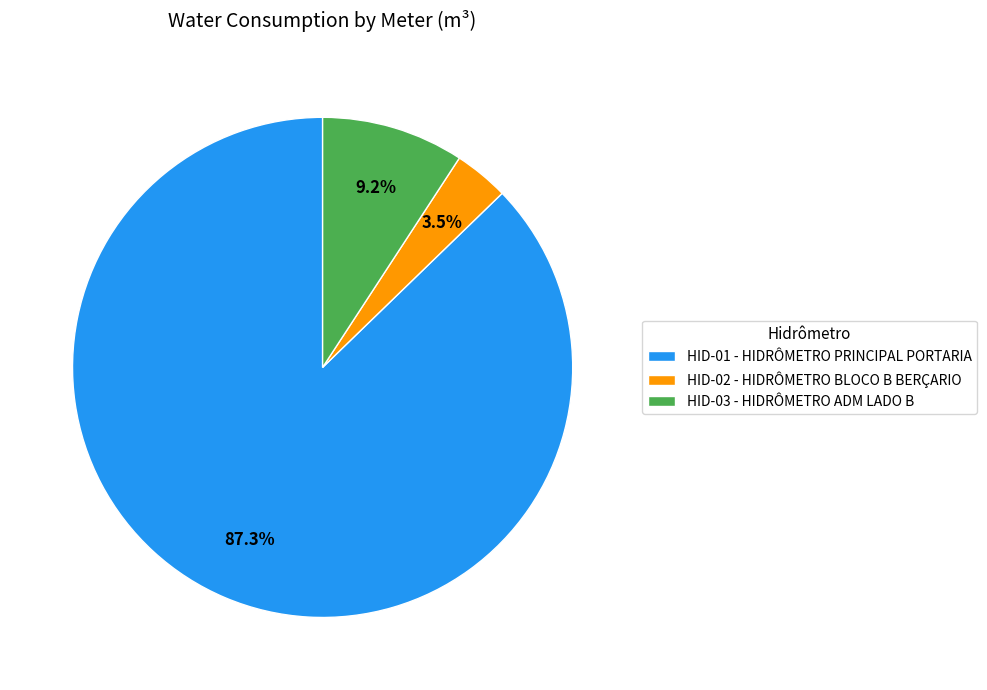

Is it true that HID-03 - HIDRÔMETRO ADM LADO B is 9% of the pie?

True